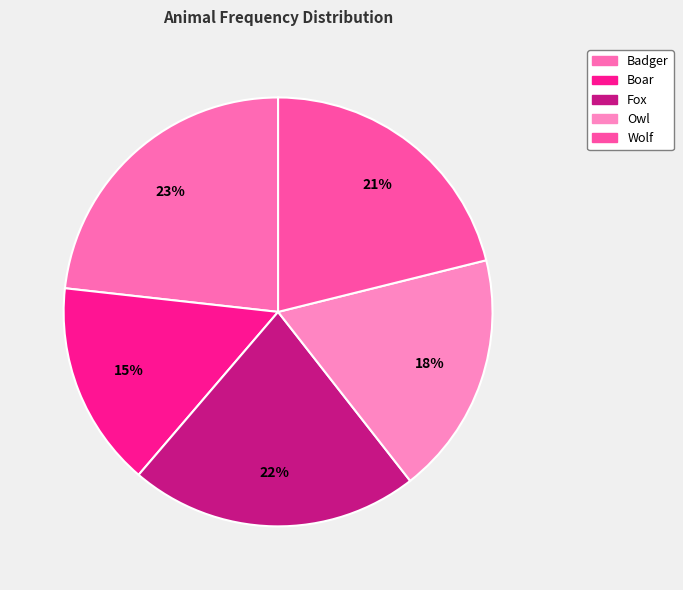

How many segments does this pie chart have?

5